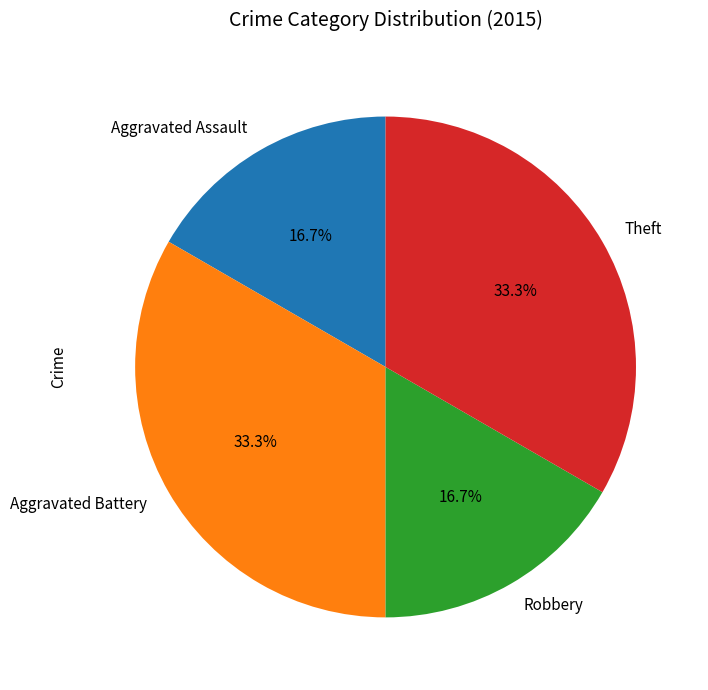

What is the total percentage of Aggravated Battery and Aggravated Assault?

50.0%